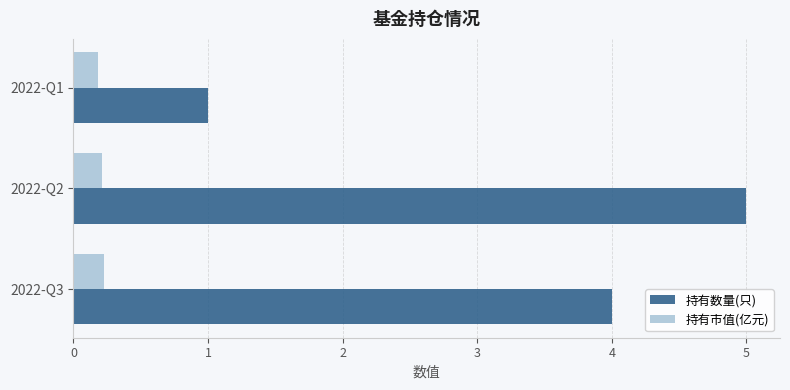

List the series in order of their overall mean, lowest first.

持有市值(亿元), 持有数量(只)